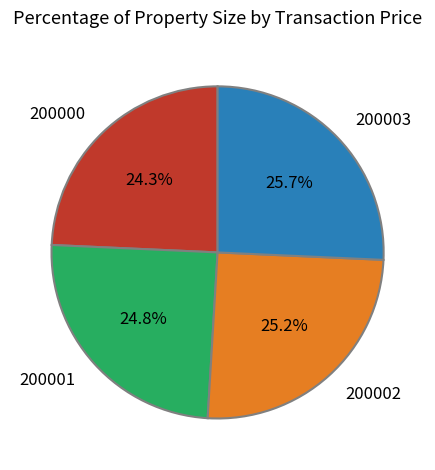

Is 200000 the majority of the pie?

No